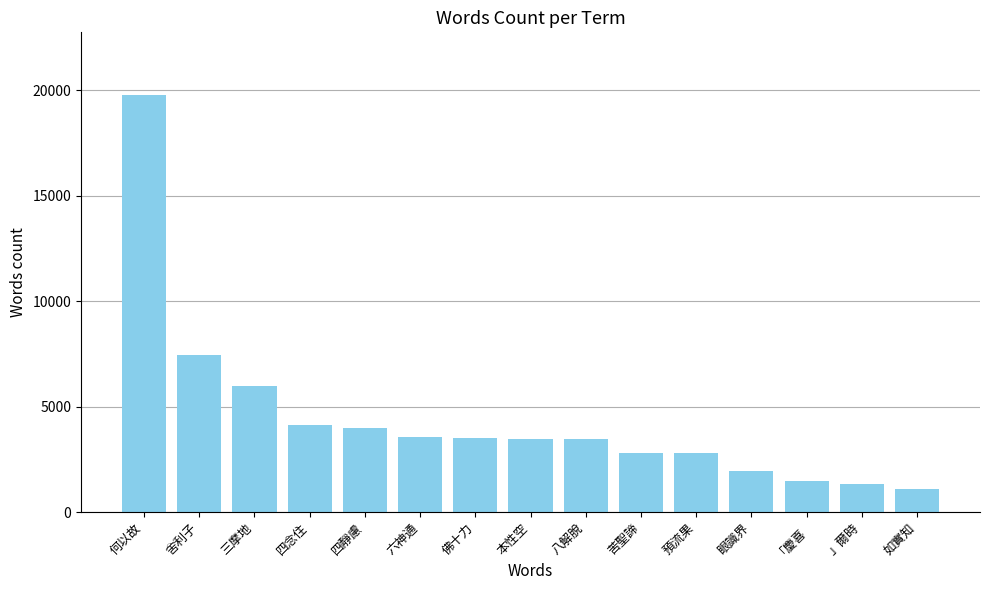

Count the number of data series in this chart.

1